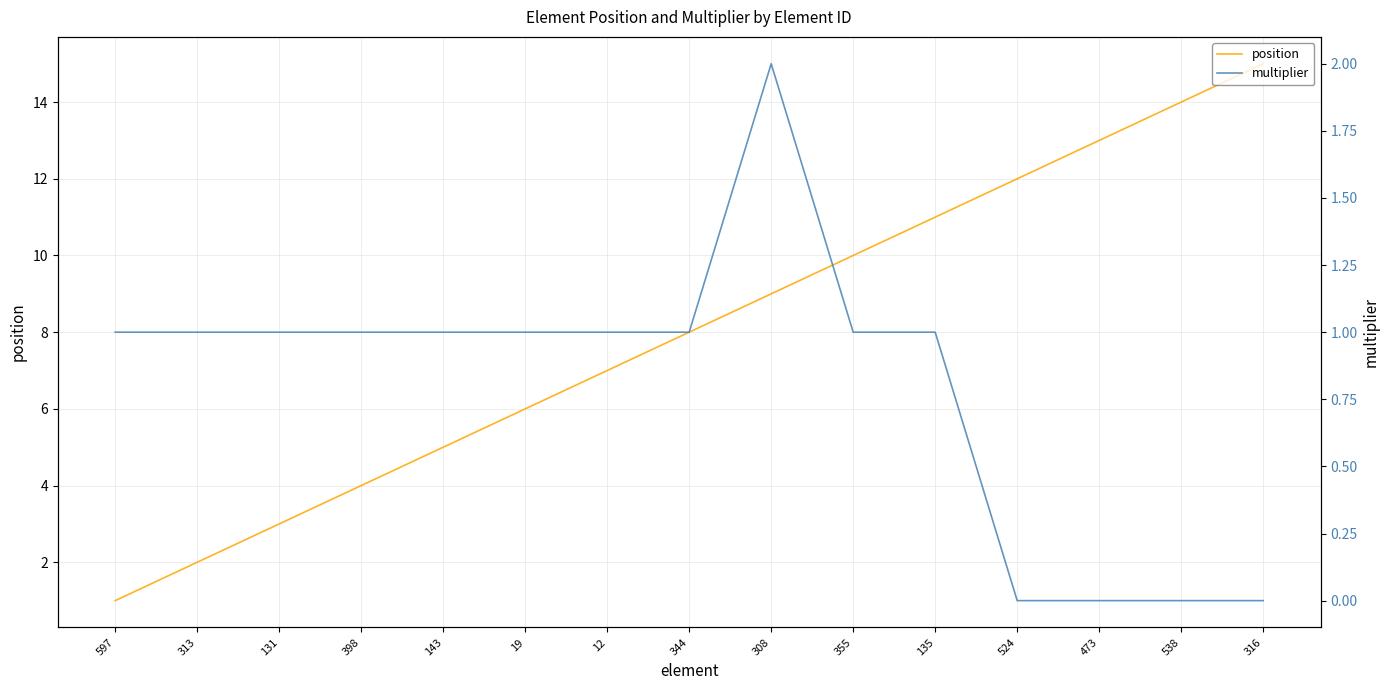

Does the chart display data point markers on the line(s)?

No